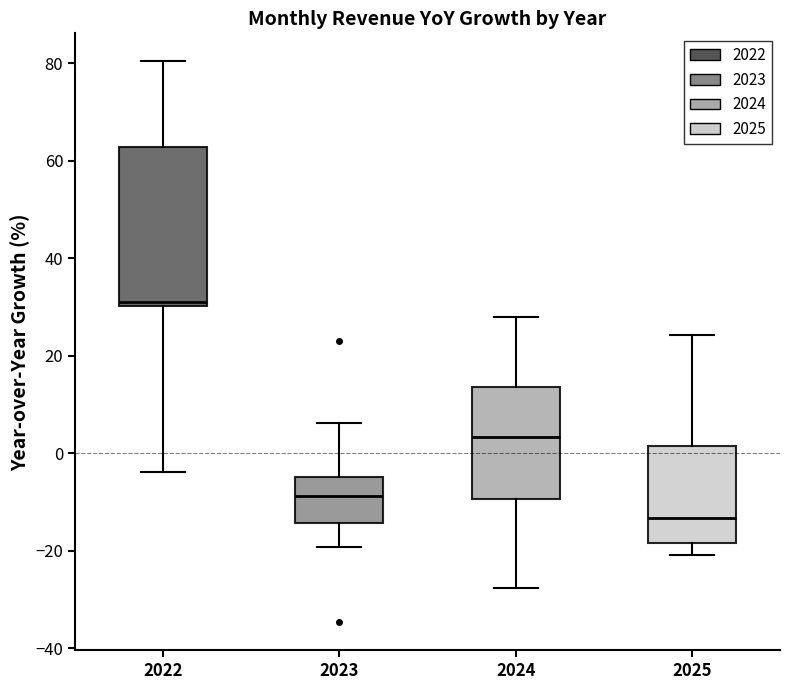

Reading left to right, read every box against the y-axis: the position of its median line, the range the box covers, and the ends of its whiskers. The values are not printed on the chart, so give them approximately, as read against the axis.

2022: median 32, box 30 to 62, whiskers -4 to 80
2023: median -8, box -14 to -4, whiskers -20 to 6
2024: median 4, box -10 to 14, whiskers -28 to 28
2025: median -14, box -18 to 2, whiskers -20 to 24